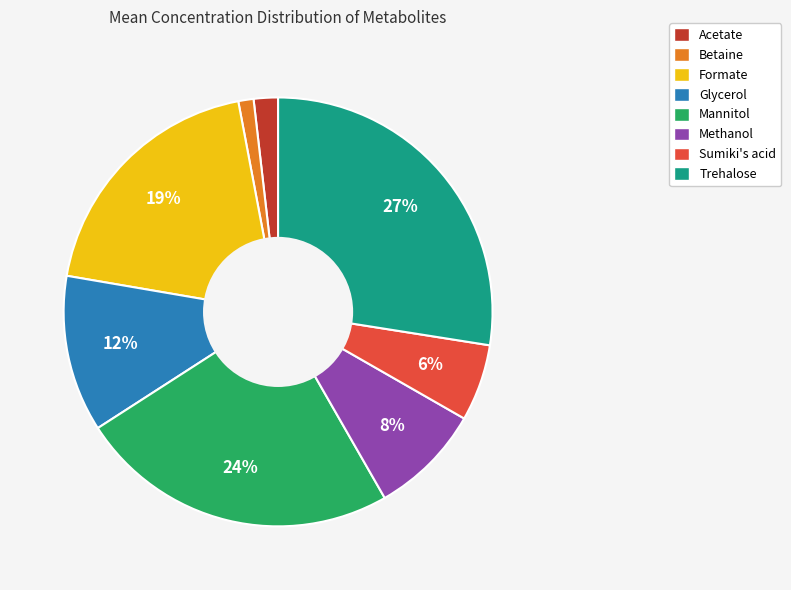

The Trehalose slice represents 13% of the pie. True or false?

False